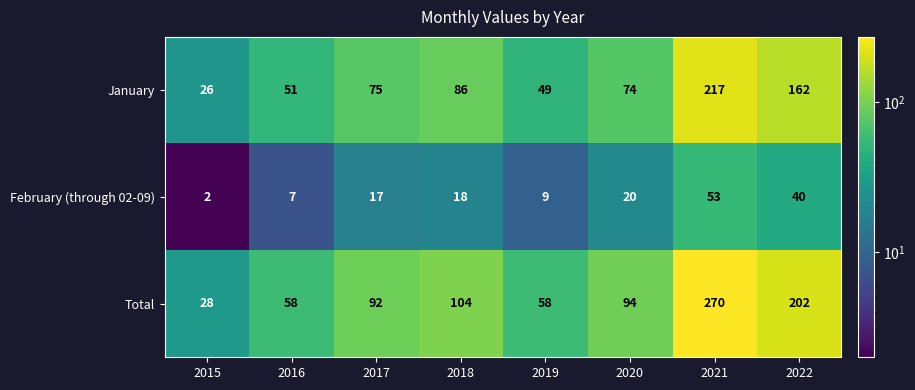

The value of Total at 2018 is 104. True or false?

True